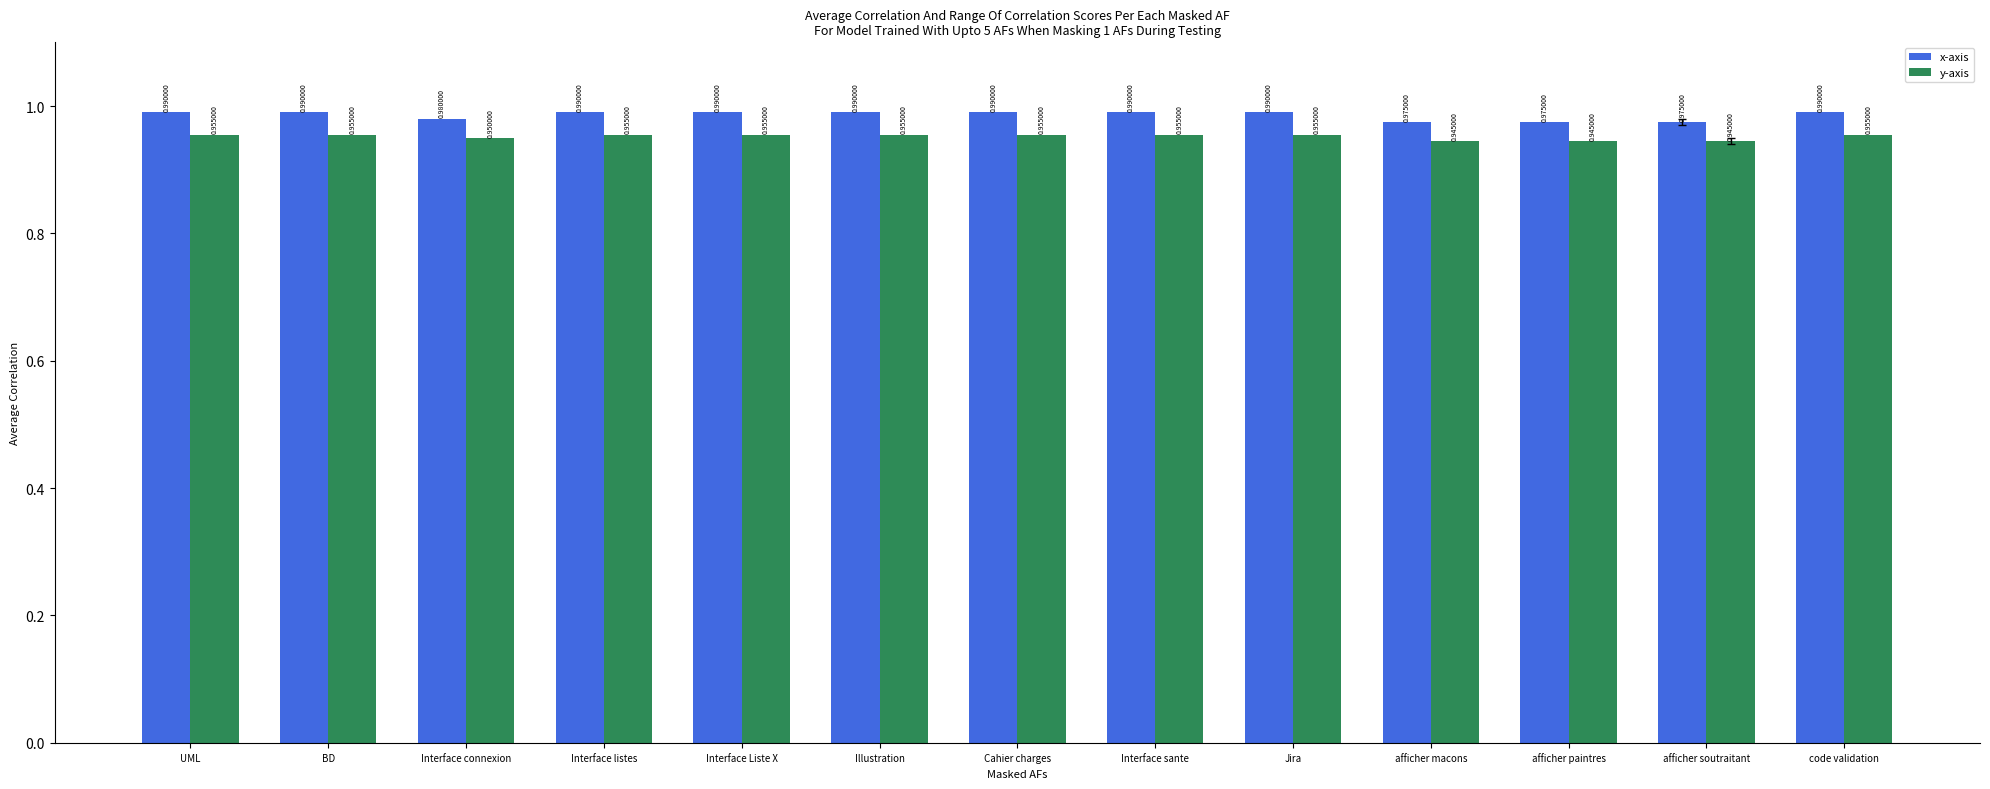

Which series changed the most between Jira and afficher paintres?

x-axis